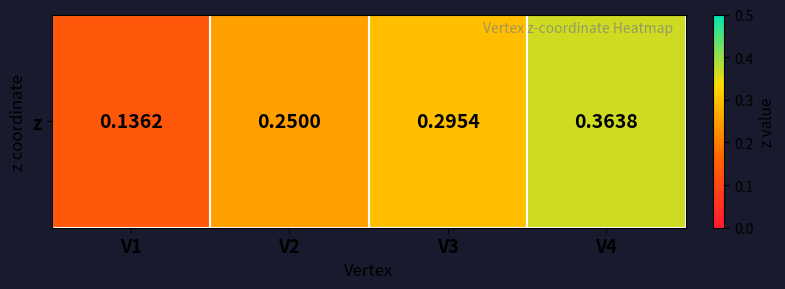

What is the average value?

0.3